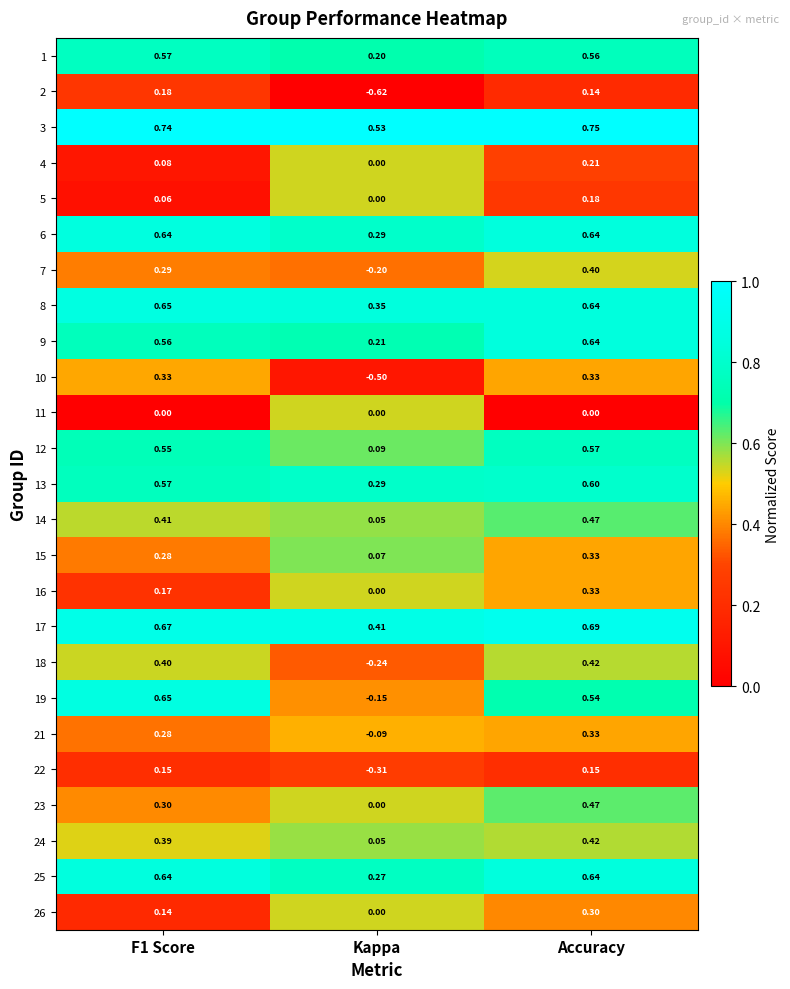

Which category has the lowest value in the 24 series?

Kappa